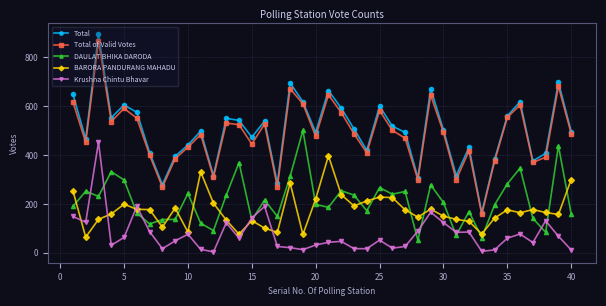

What is the difference between the maximum and minimum values in the BARORA PANDURANG MAHADU series?

333